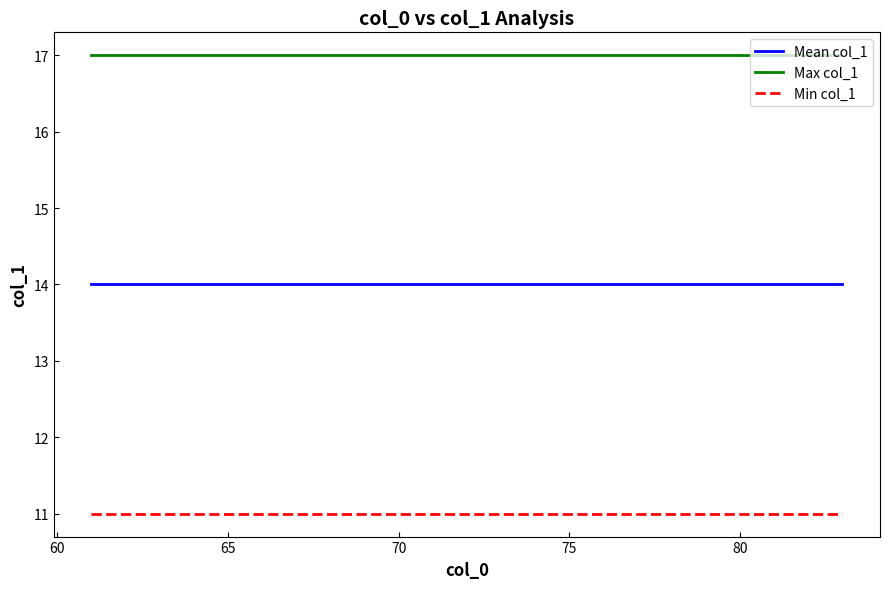

Rank the series by their average value, from highest to lowest.

Max col_1, Mean col_1, Min col_1